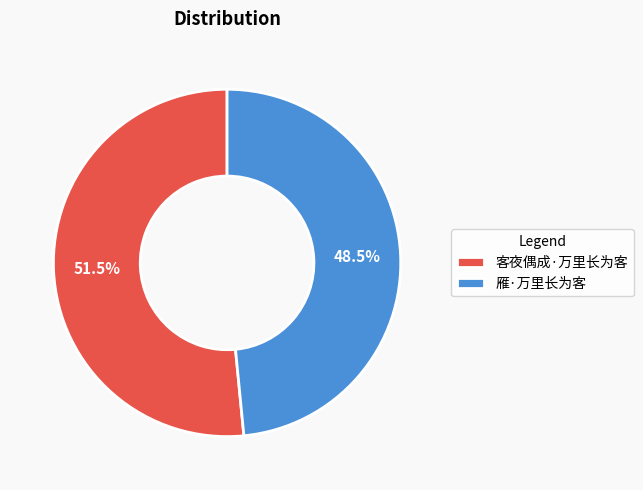

How many slices are in this pie chart?

2